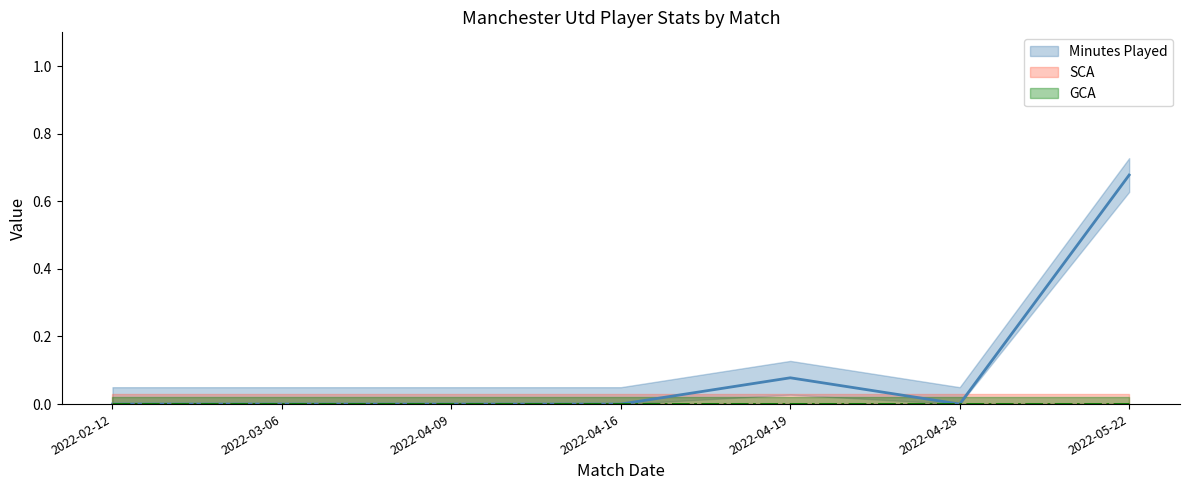

Reading left to right, list all the values displayed in this chart.

Minutes Played: 0.0	0.0	0.0	0.0	0.1	0.0	0.7
SCA: 0.0	0.0	0.0	0.0	0.0	0.0	0.0
GCA: 0.0	0.0	0.0	0.0	0.0	0.0	0.0